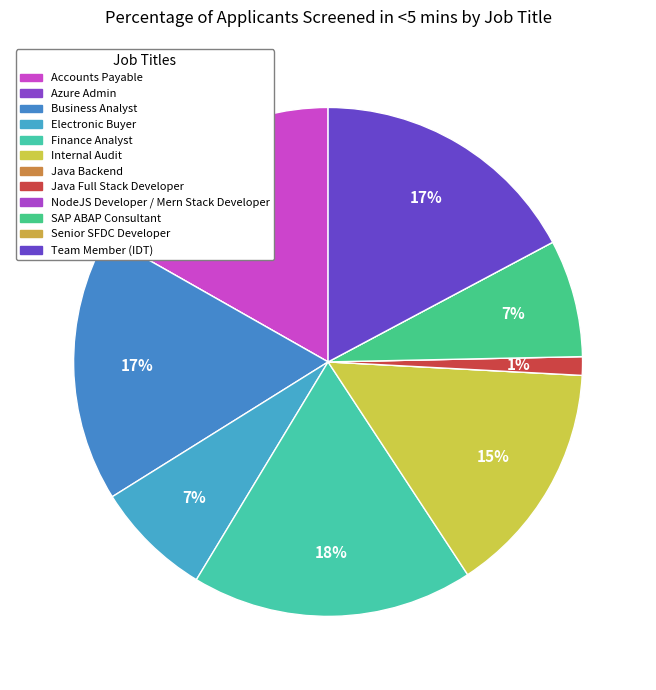

Which slice is the smallest?

Azure Admin